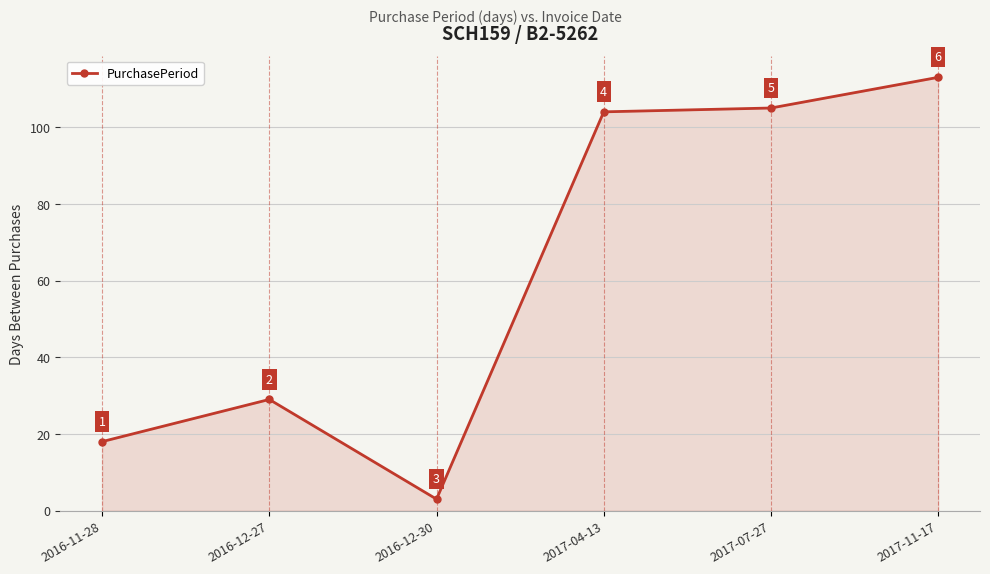

Rank the categories by value from lowest to highest.

2016-12-30, 2016-11-28, 2016-12-27, 2017-04-13, 2017-07-27, 2017-11-17